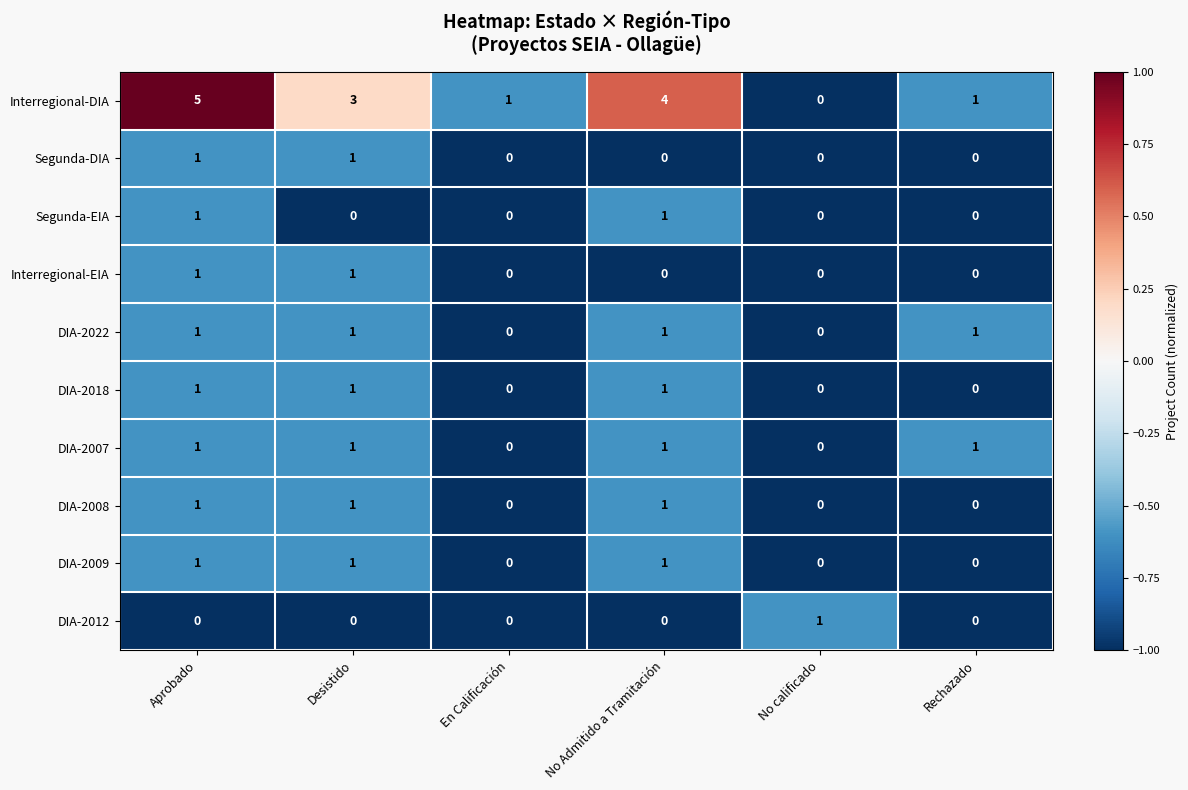

Count the Segunda-DIA values in the range 0 to 1.

6